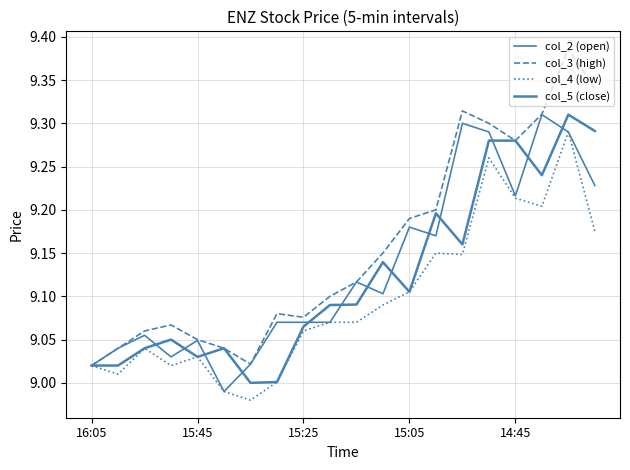

What is the value of the col_3 (high) point at the 18th from the left?

9.3